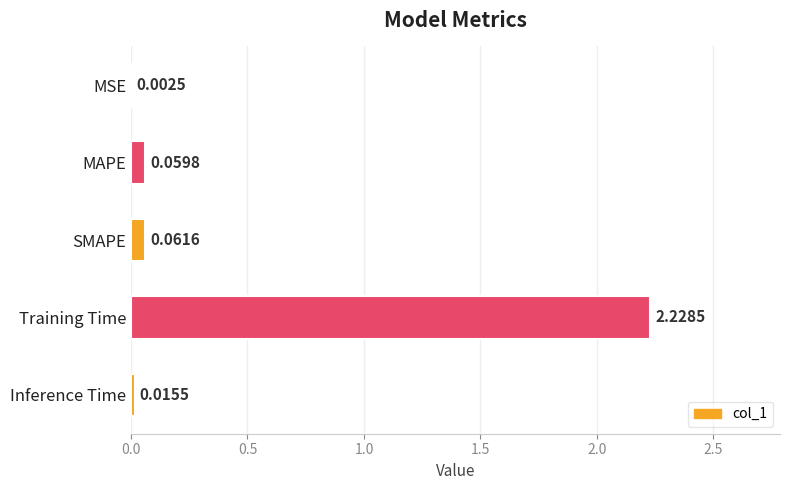

Which has a higher value, MSE or SMAPE?

SMAPE